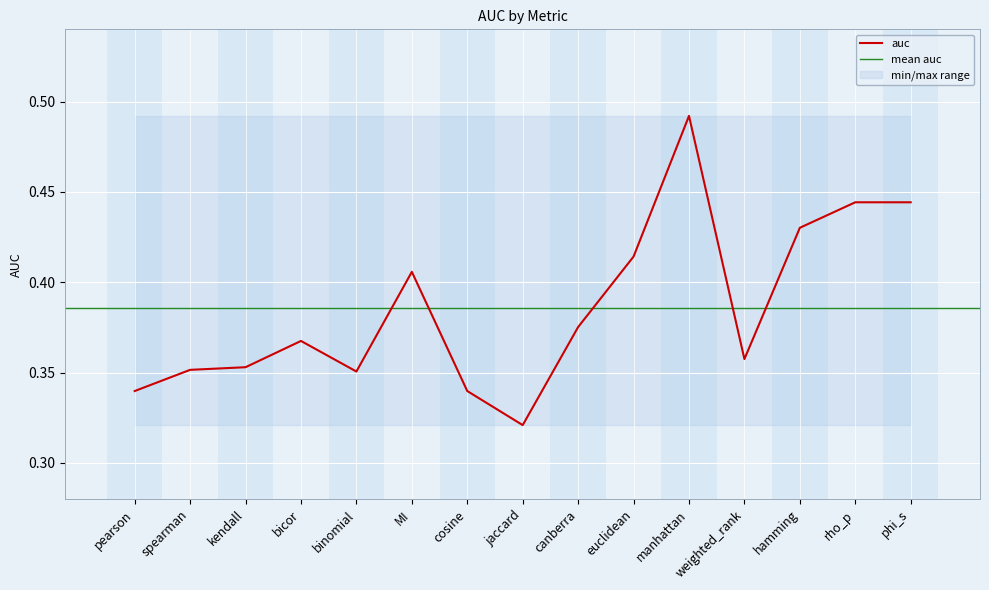

What position from the left is cosine?

7